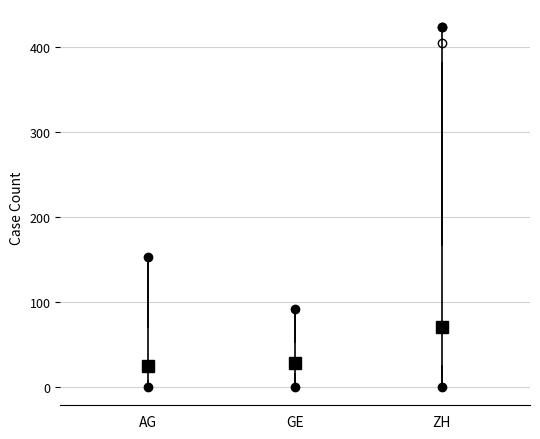

Where does the lower whisker of the box for ZH end on the y-axis? The values are not printed on the chart, so give them approximately, as read against the axis.

0